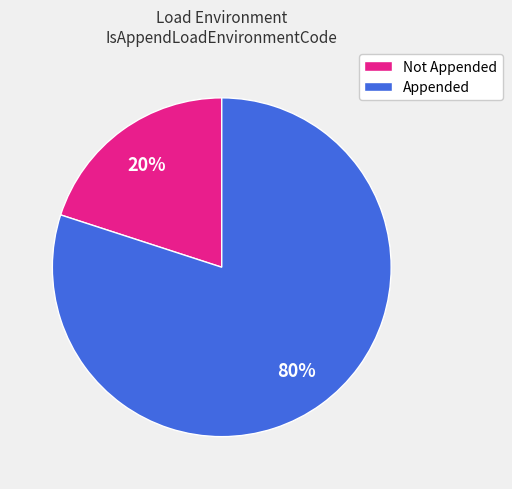

How many segments does this pie chart have?

2